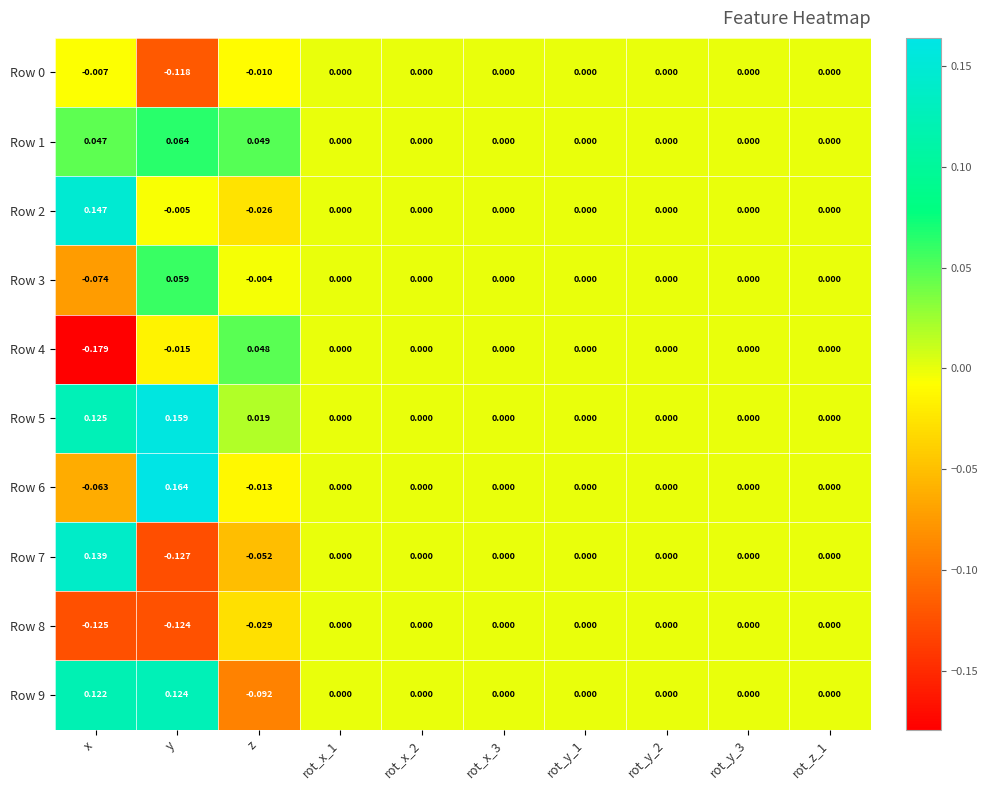

Is the value of Row 7 at rot_y_3 greater than the value of Row 6 at y?

No